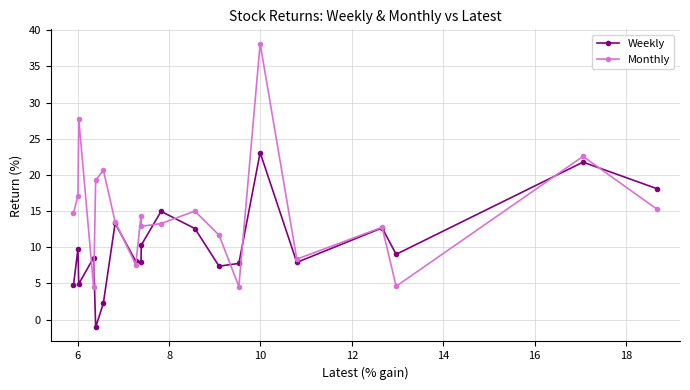

What is the greatest value displayed?

38.2